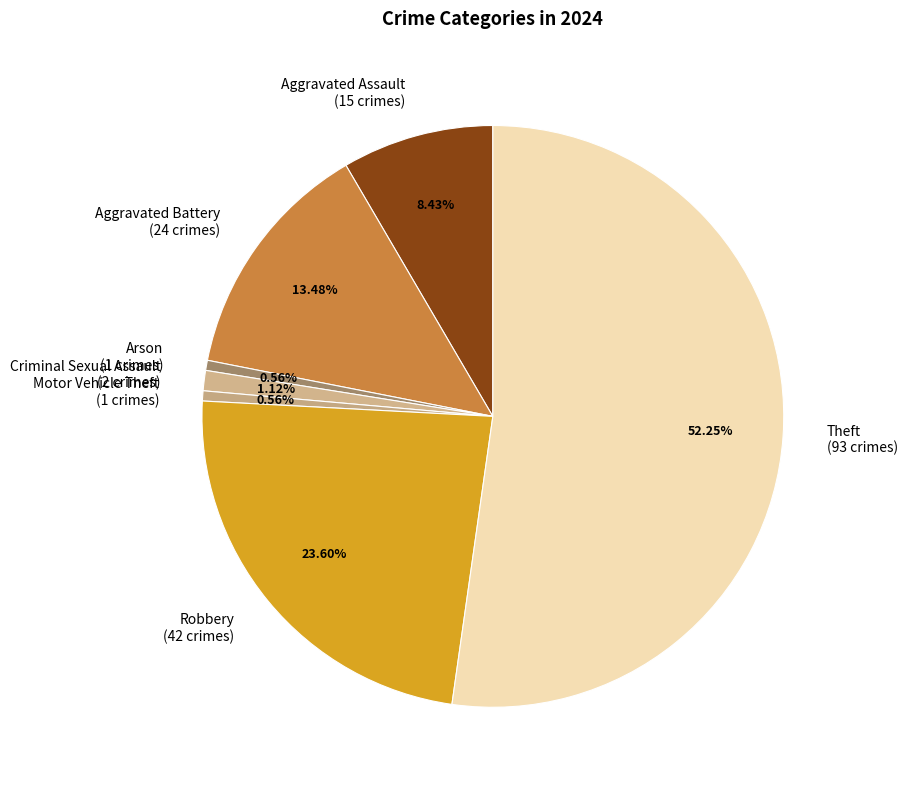

What is the largest slice in the pie chart?

Theft